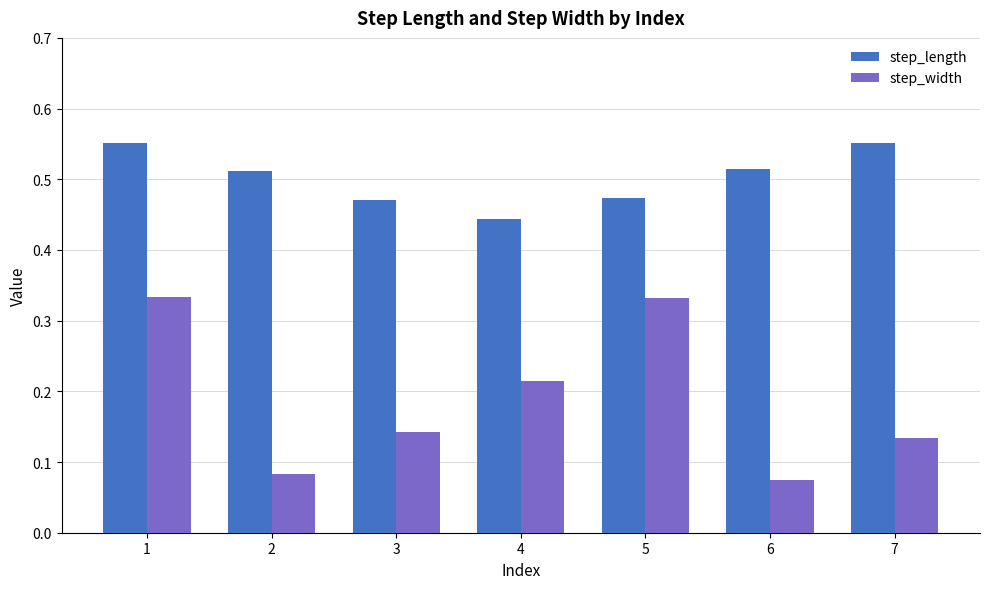

Does the chart contain any negative values?

No